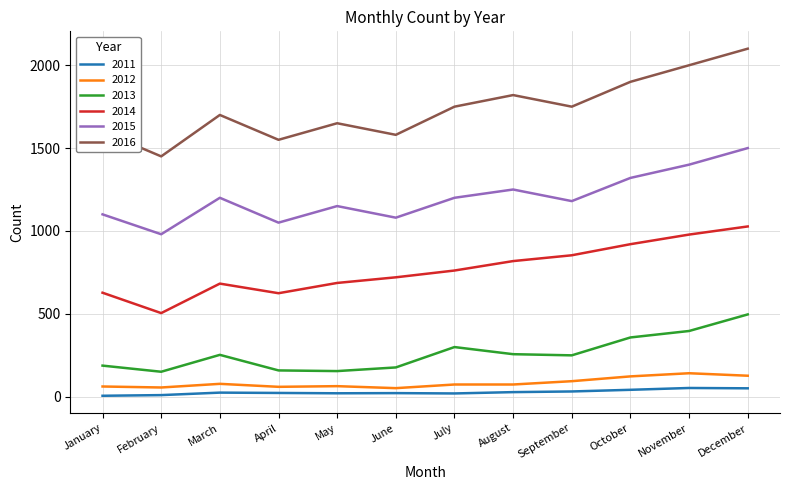

Between August and November, which series saw the biggest shift?

2016